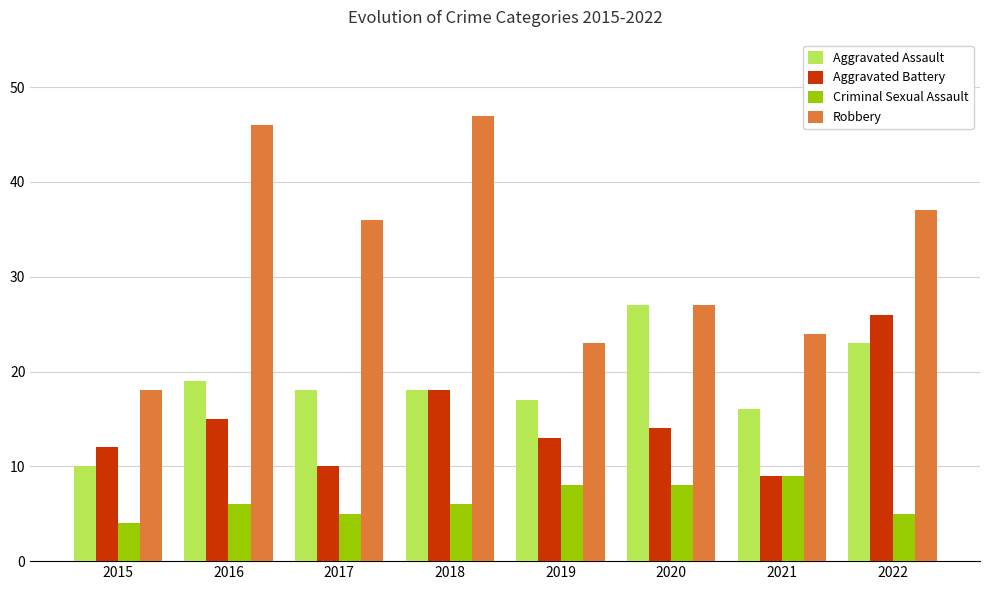

What is the average value of the Robbery series?

32